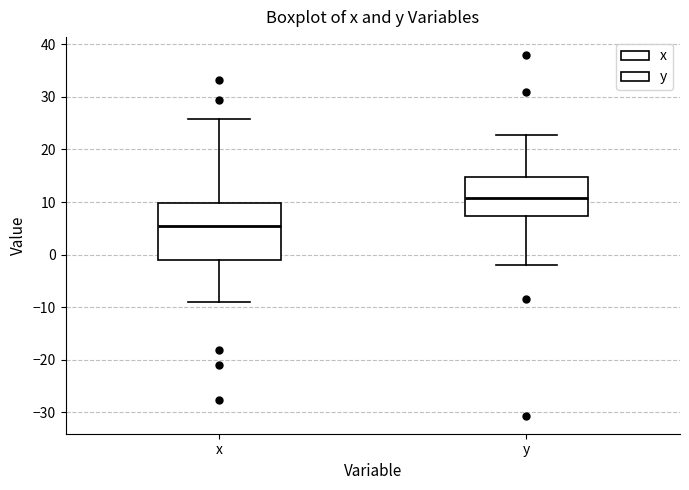

Which box's median line is the lowest?

x